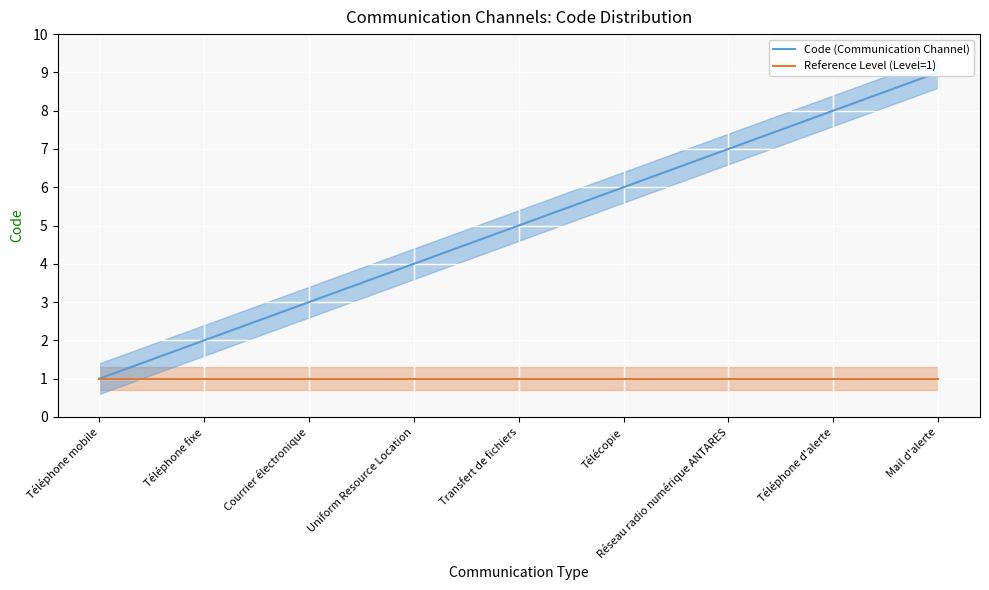

Count the number of categories in the chart.

9